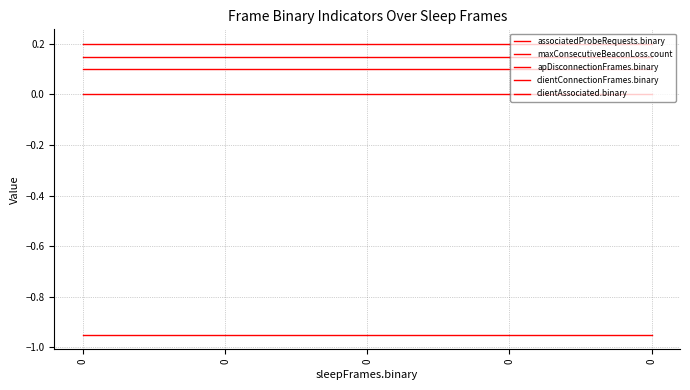

Reading left to right, what are all the values shown in this chart?

associatedProbeRequests.binary: 0.0	0.0	0.0	0.0	0.0
maxConsecutiveBeaconLoss.count: -0.9	-0.9	-0.9	-0.9	-0.9
apDisconnectionFrames.binary: 0.1	0.1	0.1	0.1	0.1
clientConnectionFrames.binary: 0.1	0.1	0.1	0.1	0.1
clientAssociated.binary: 0.2	0.2	0.2	0.2	0.2